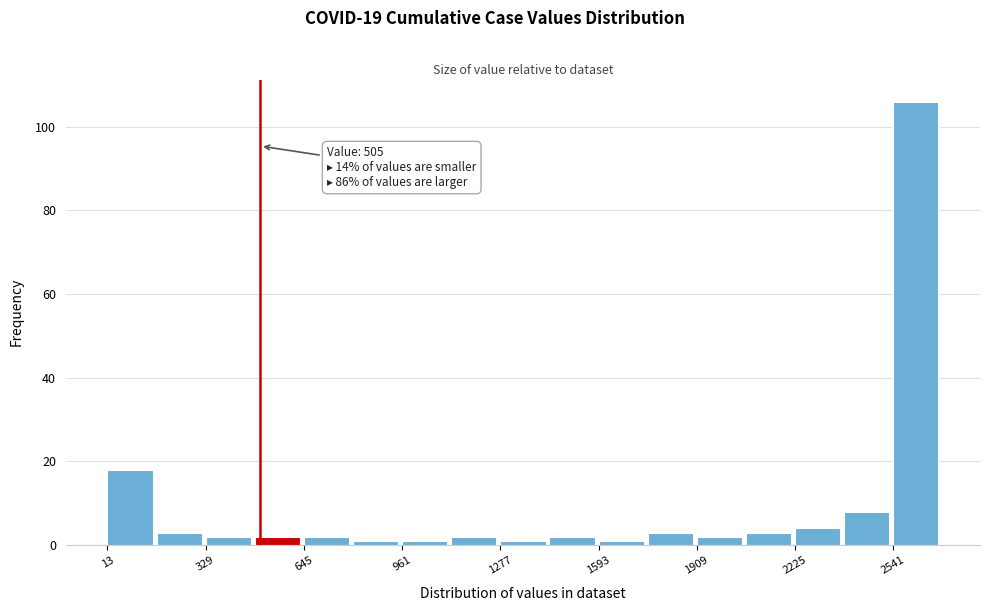

Read against the x-axis, roughly where is the centre of the tallest bar?

2600